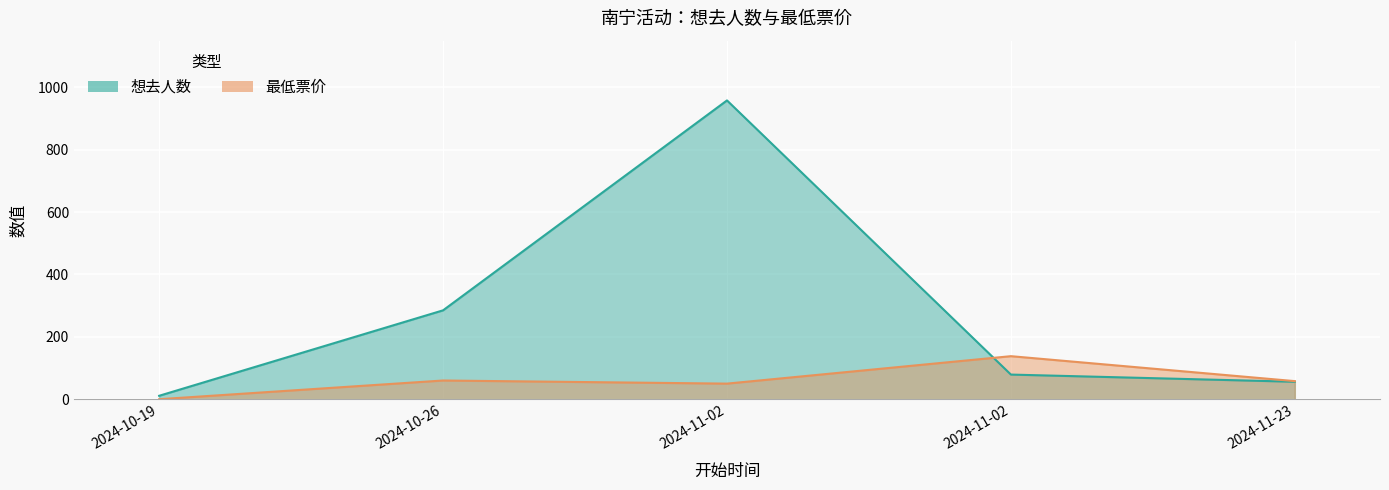

How many lines are shown in the chart?

2